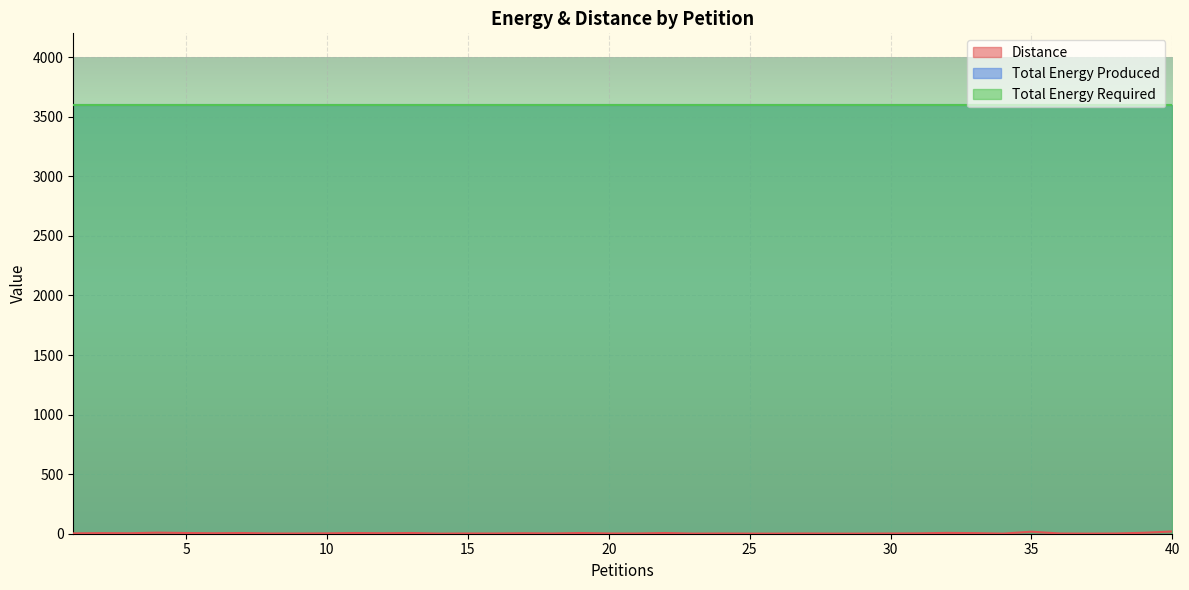

Is the value of Distance at 25 greater than the value of Total Energy Required at 16?

No